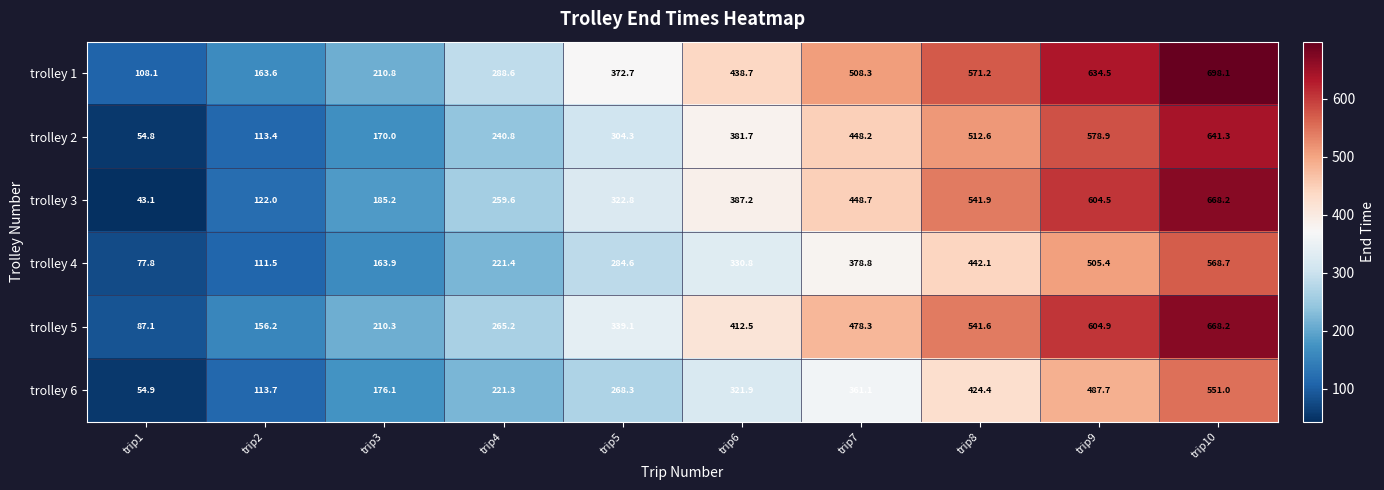

List the labels in order of trolley 3 value, smallest first.

trip1, trip2, trip3, trip4, trip5, trip6, trip7, trip8, trip9, trip10